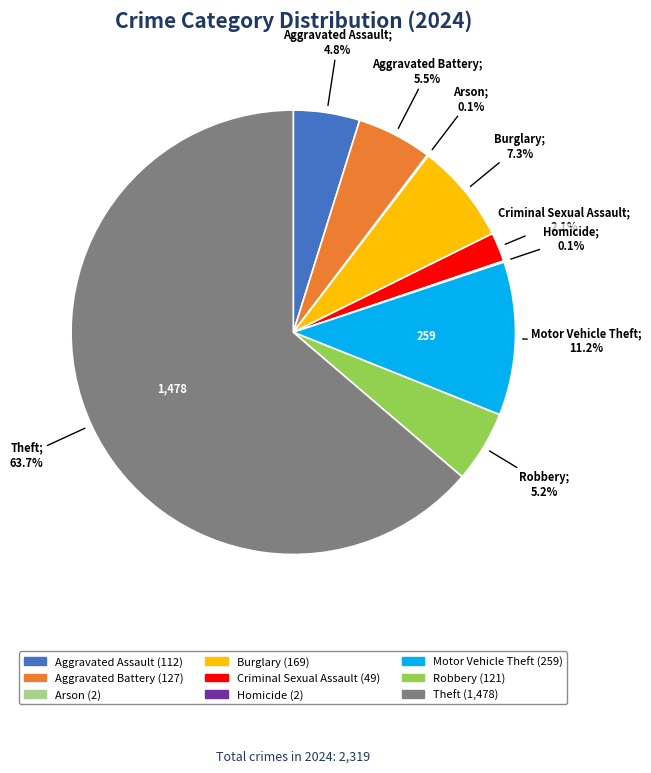

True or false: Aggravated Battery accounts for 14% of the total.

False